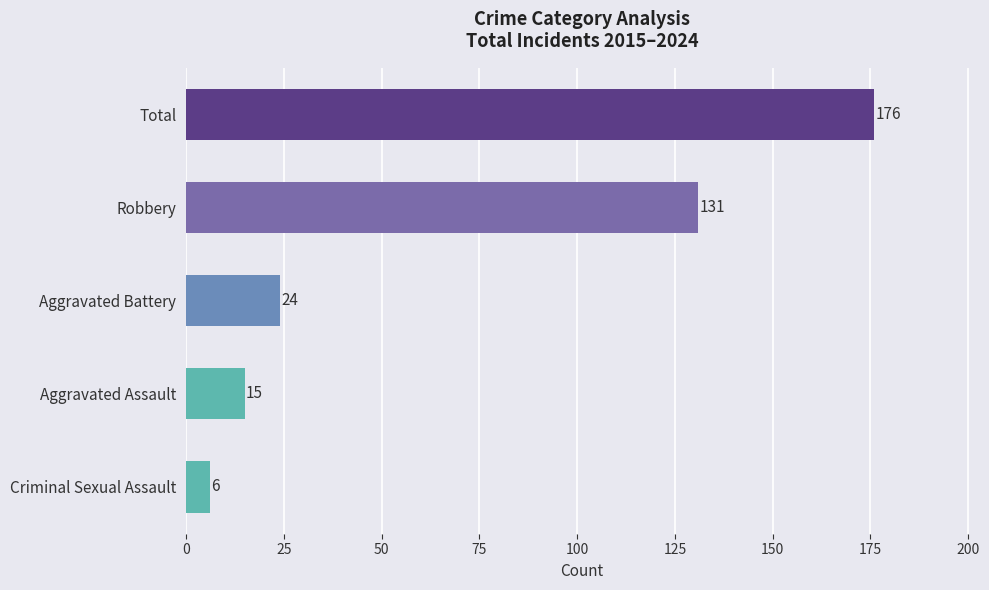

The value at Robbery is 131. True or false?

True